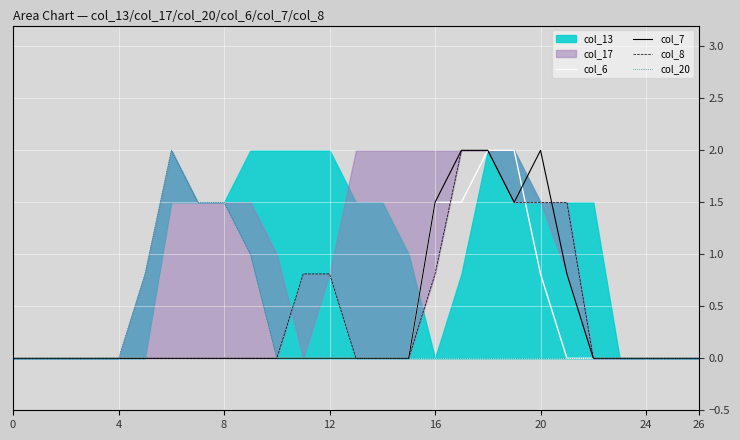

At which category is the sum across all series the highest?

18